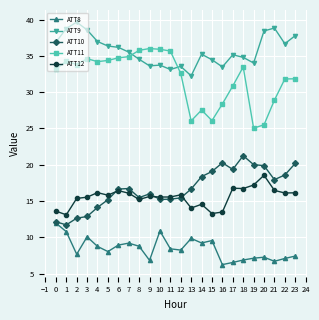

What is the maximum value shown in the chart?

39.6